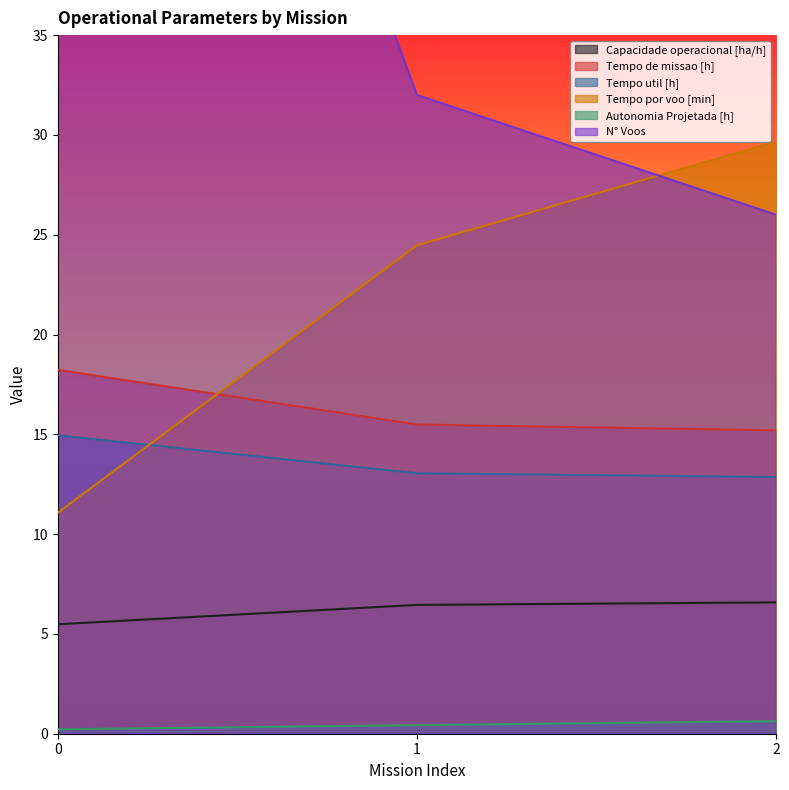

Which series changed the most between 0 and 2?

N° Voos